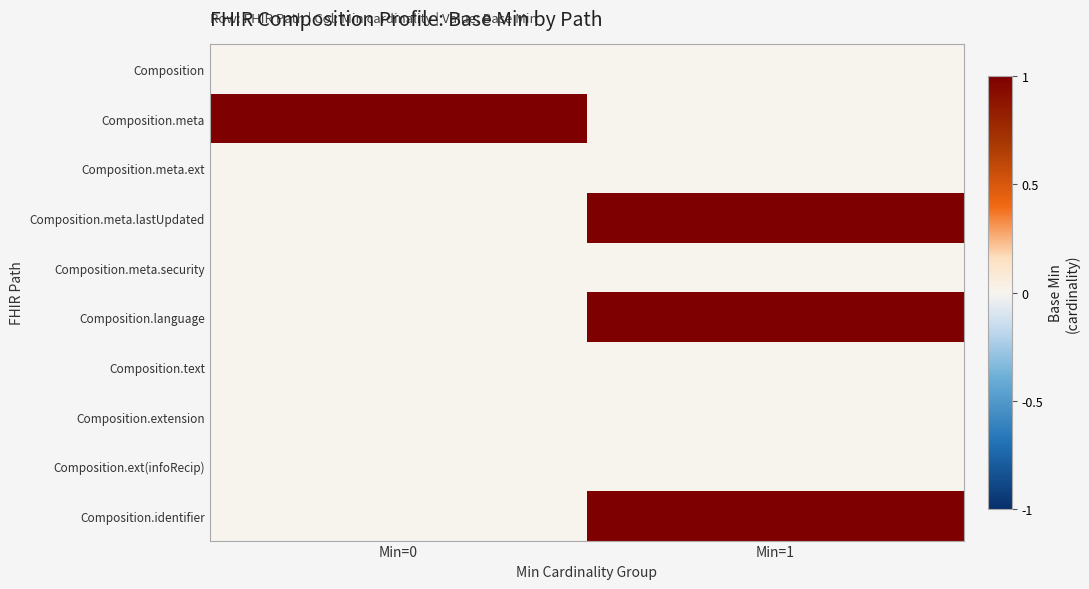

At how many categories does at least one series exceed 0?

2